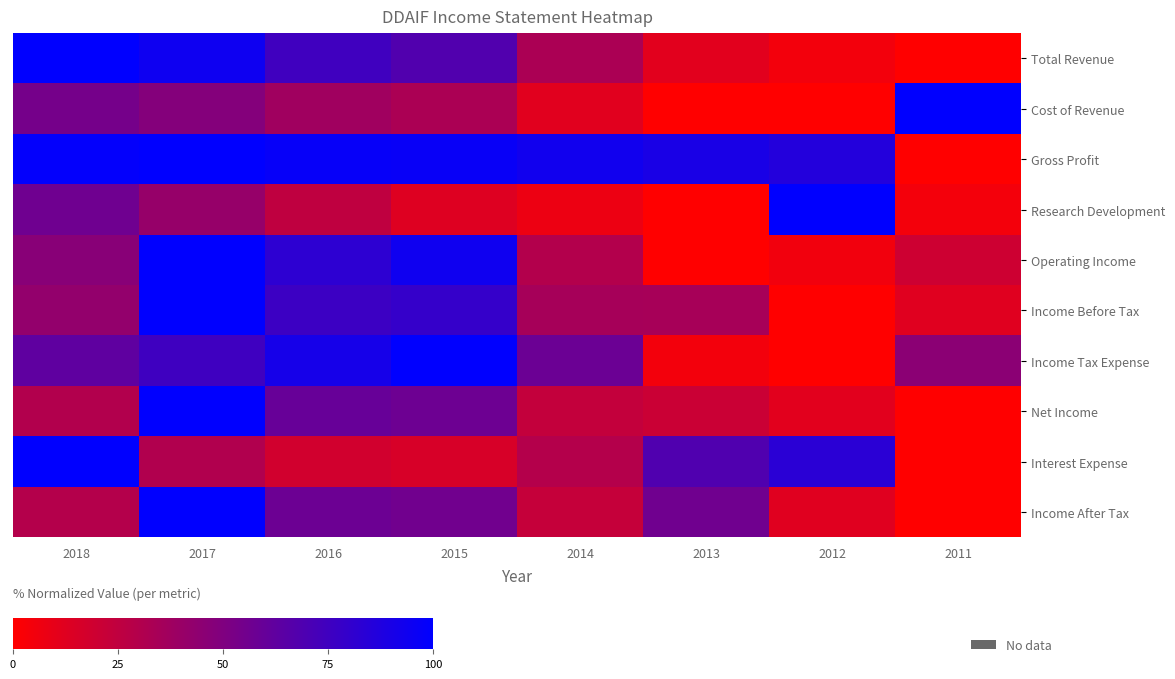

Which series has the largest total across all categories?

Gross Profit